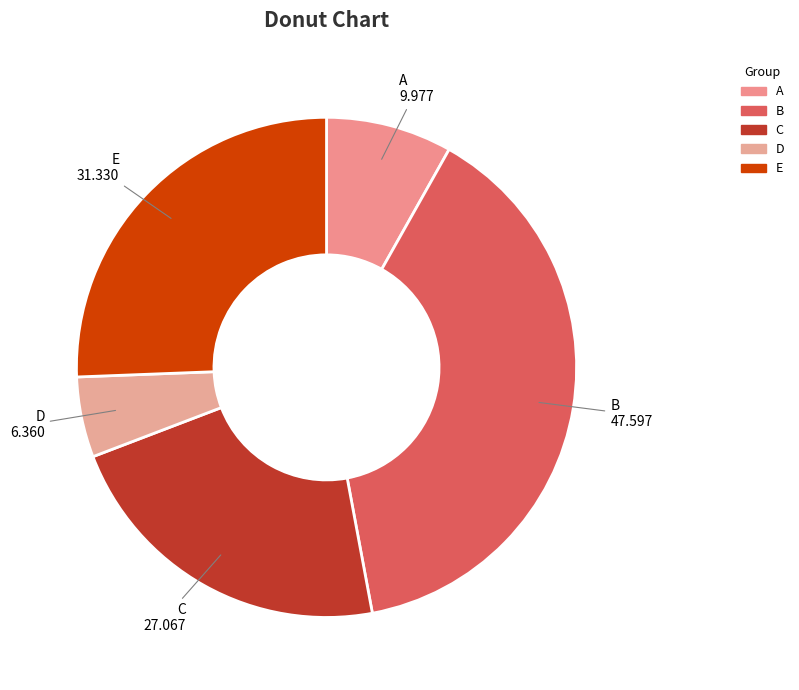

The E slice represents 36% of the pie. True or false?

False